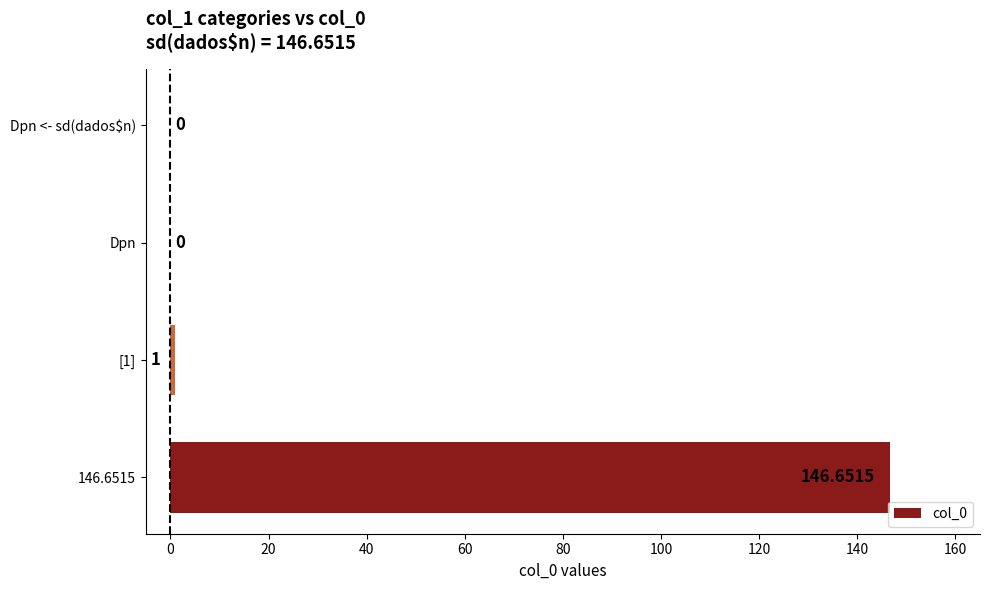

What is the sum of the values at Dpn and [1]?

1.0